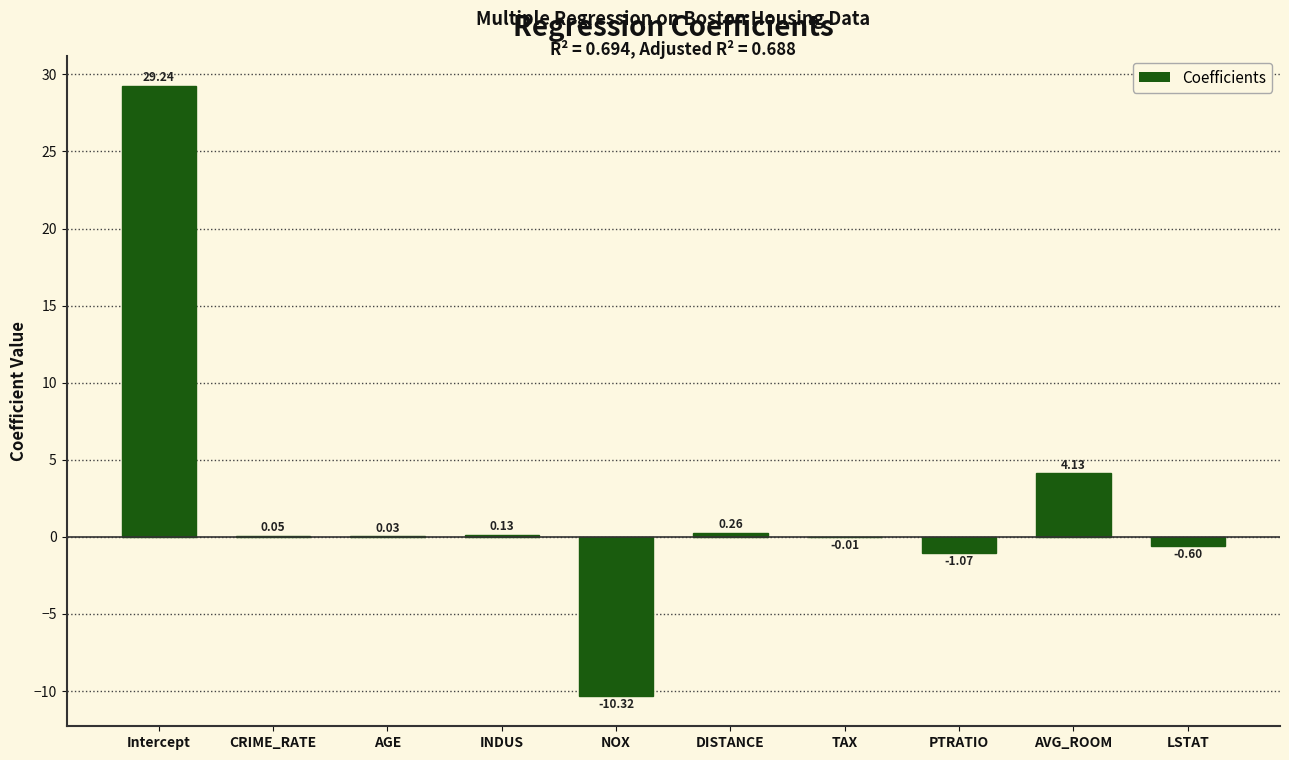

Where does the data first go above 0?

Intercept